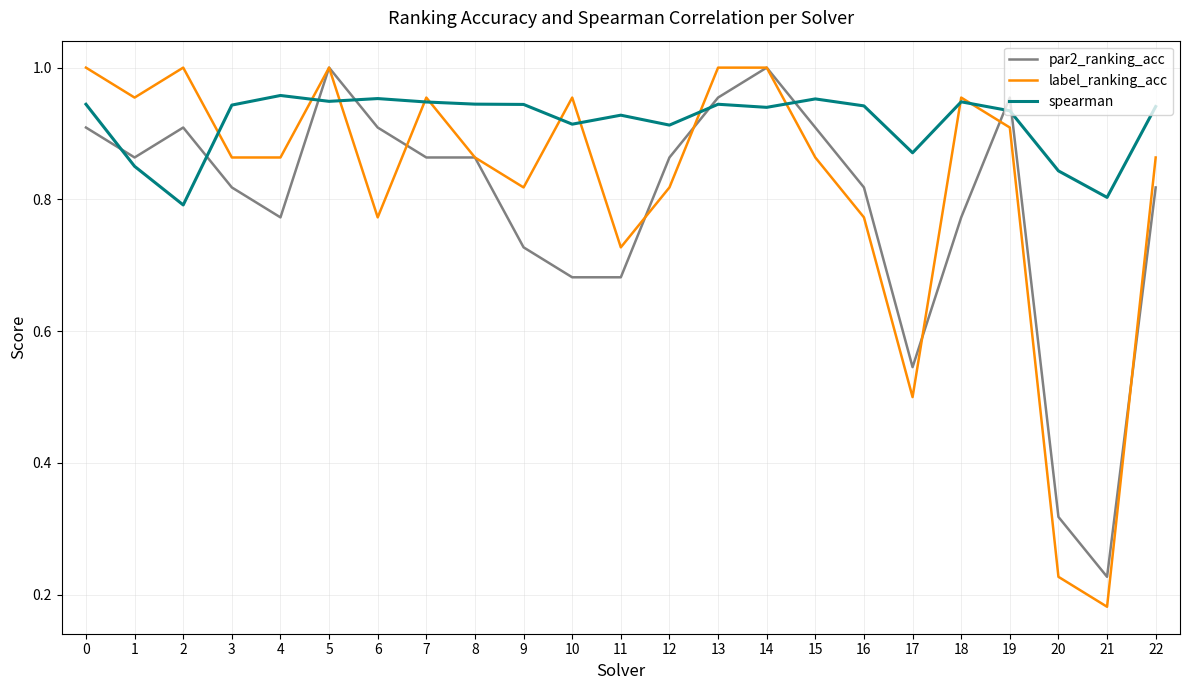

After their last crossing, which series has the higher values: spearman or par2_ranking_acc?

spearman